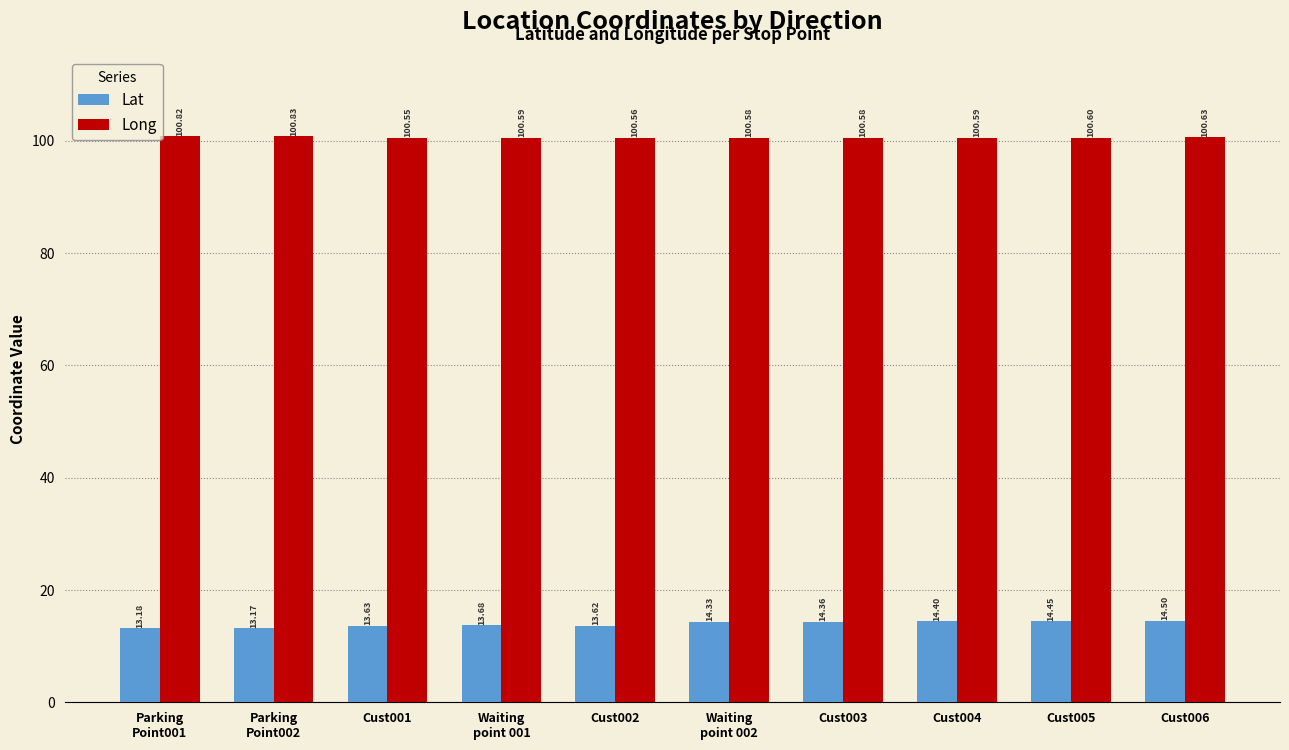

Where is Lat nearest to the value 13?

Parking
Point002